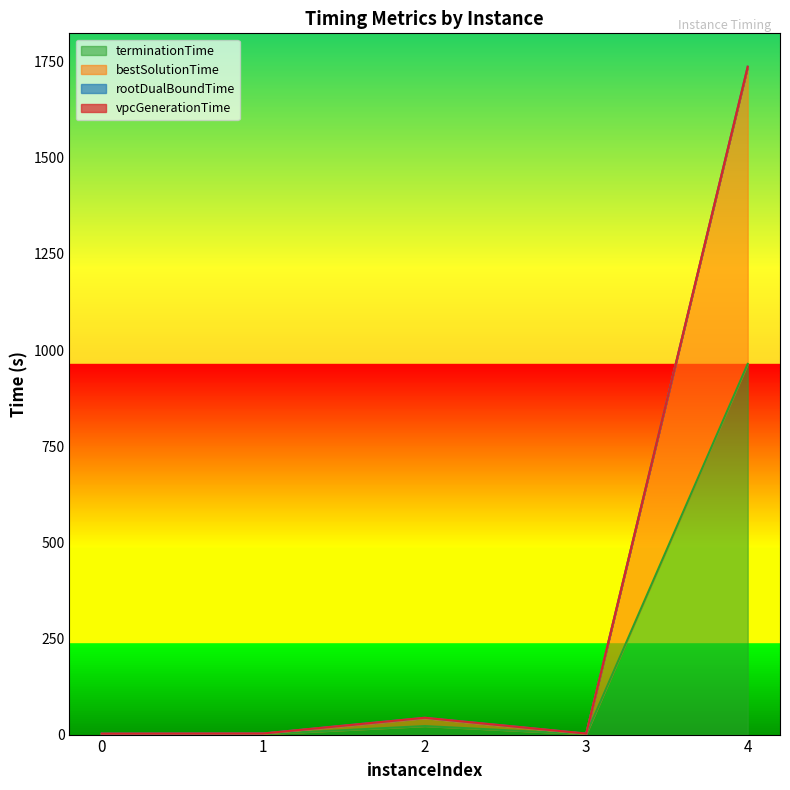

True or false: terminationTime has a value of 1.3 at 3.

False